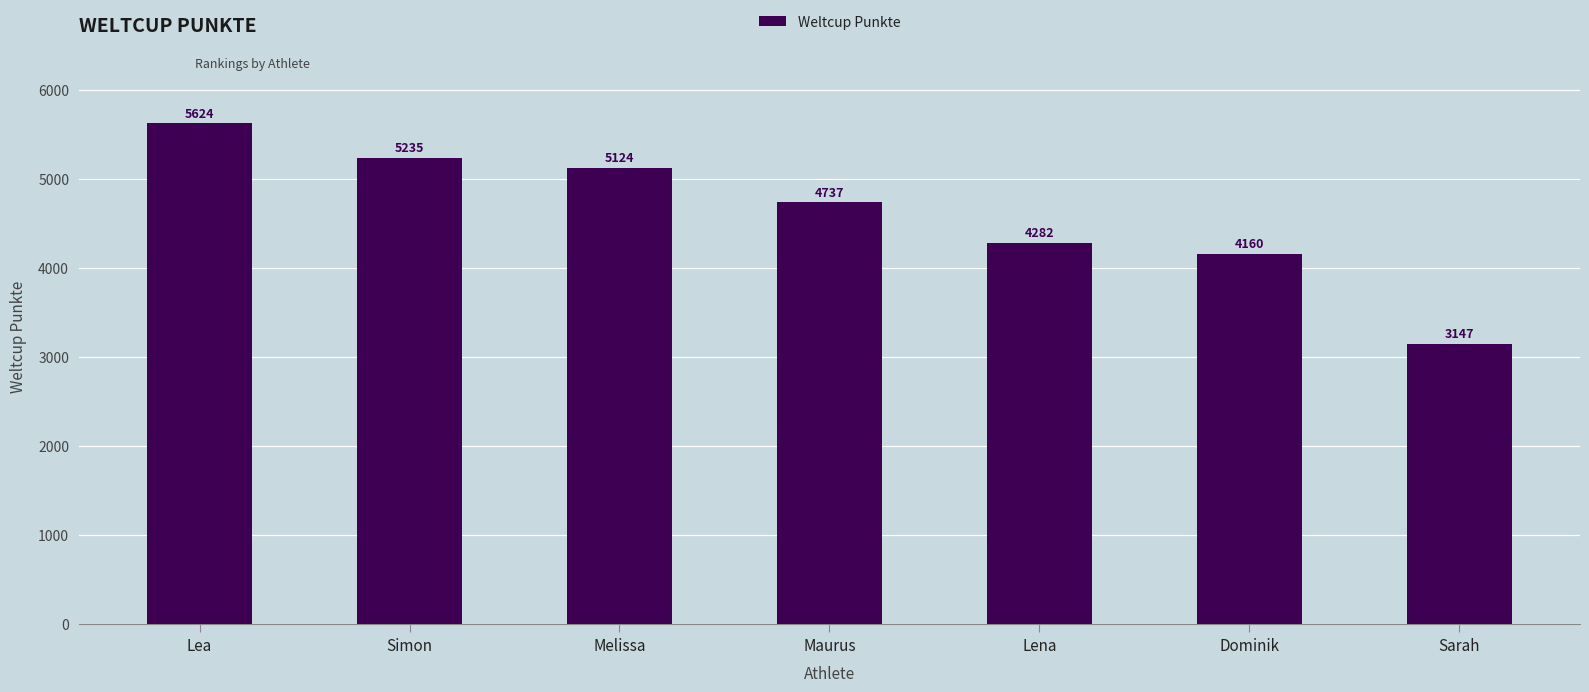

Are the bars horizontal?

No